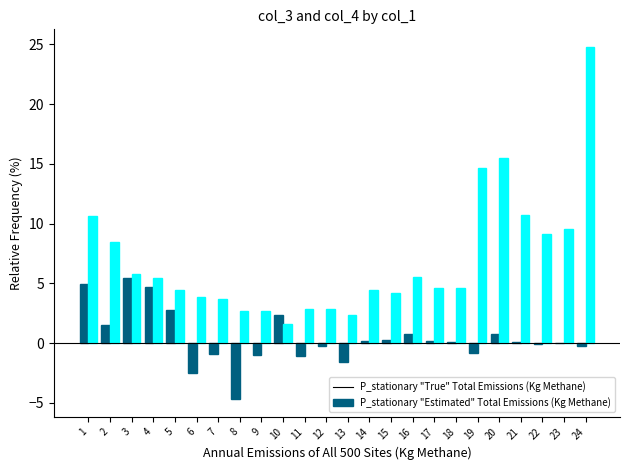

At which category is the sum across all series the highest?

24